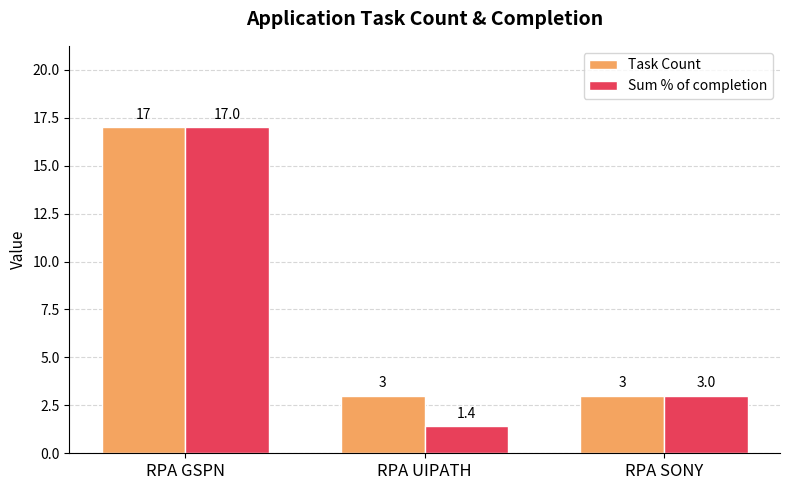

What is the lowest value of the Task Count series?

3.0